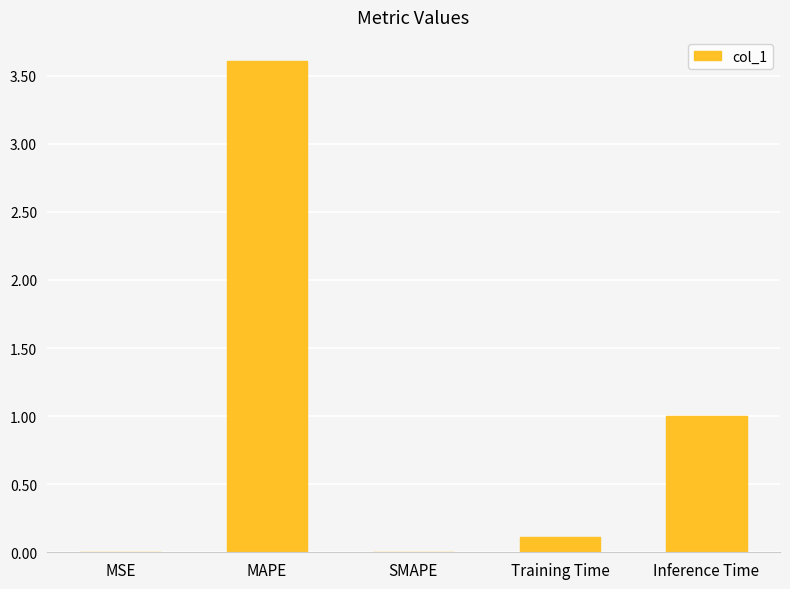

Are the bars horizontal?

No